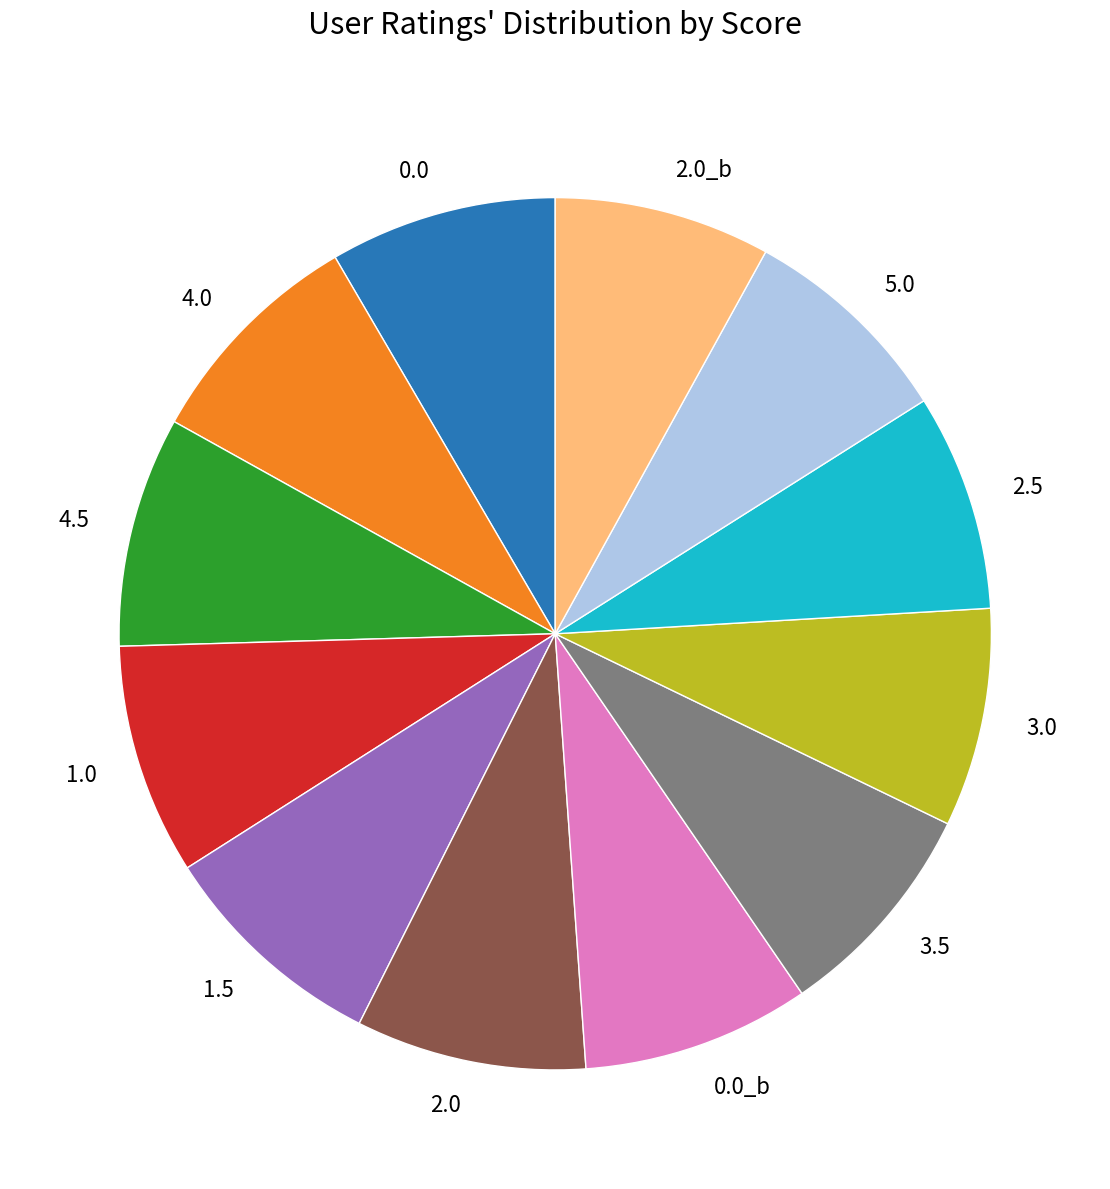

The 5.0 slice represents 8% of the pie. True or false?

True